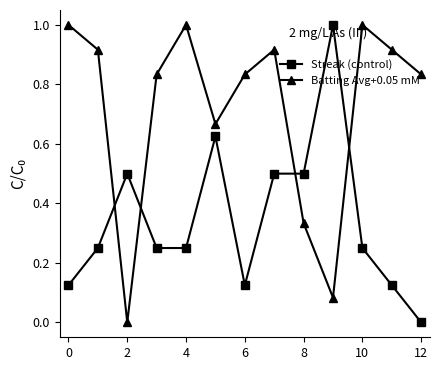

True or false: Streak (control) and Batting Avg+0.05 mM intersect in this chart.

True